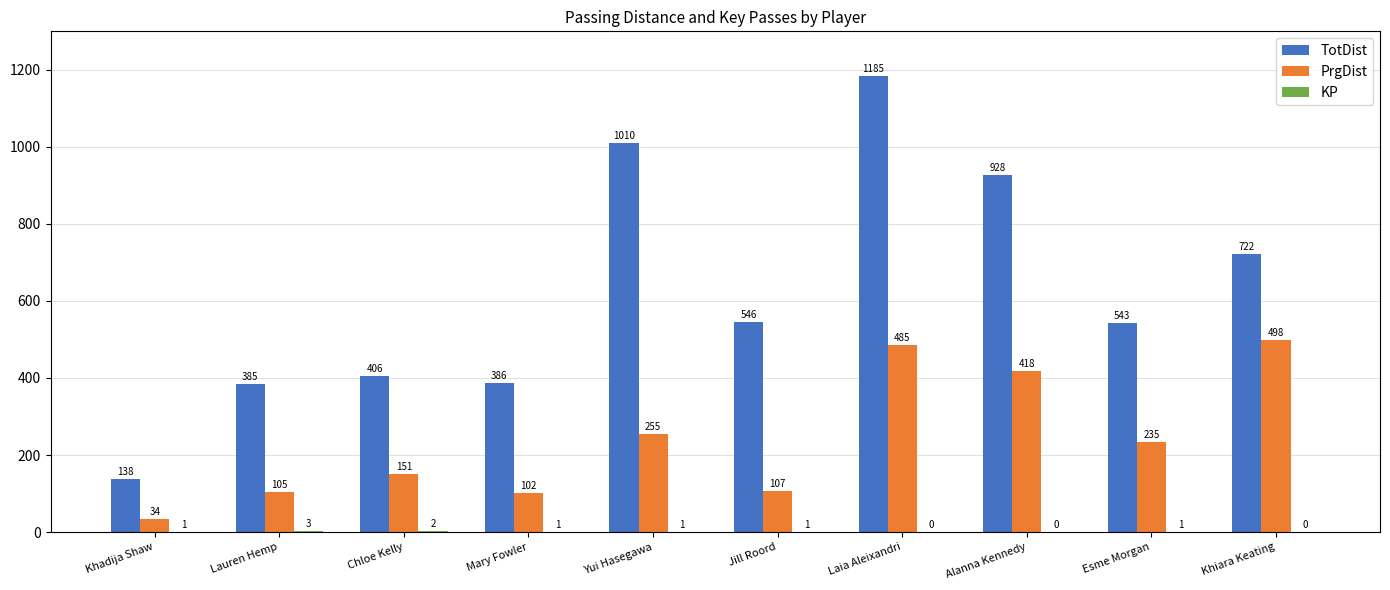

Where does the TotDist series first go above 546?

Yui Hasegawa